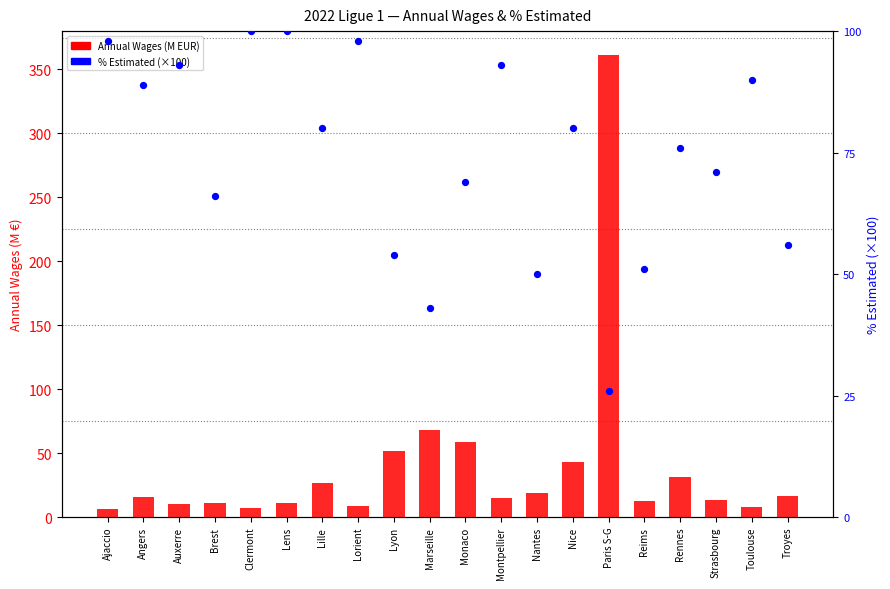

Which series contains the lowest Y value?

Annual Wages (M EUR)